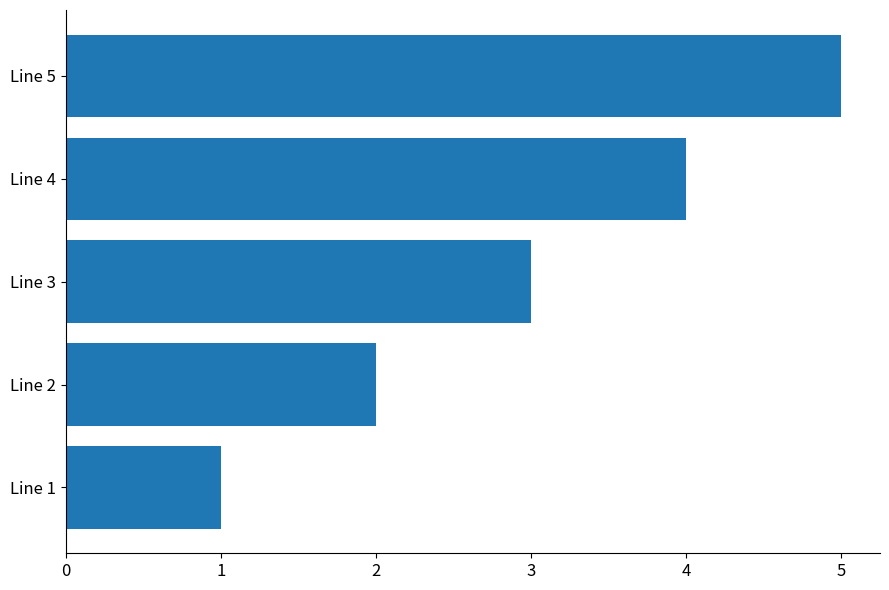

What is the average value?

3